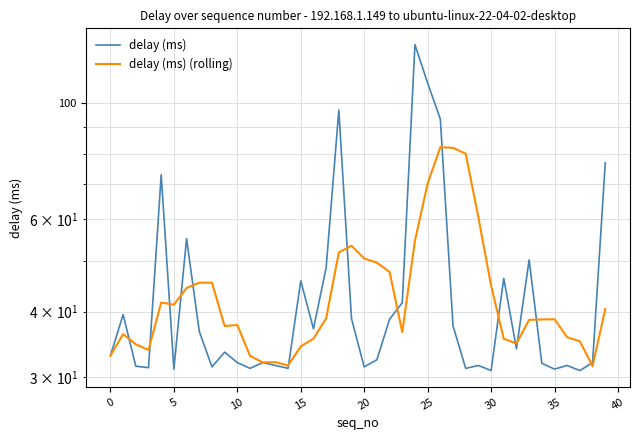

Which series has the largest total across all categories?

delay (ms)